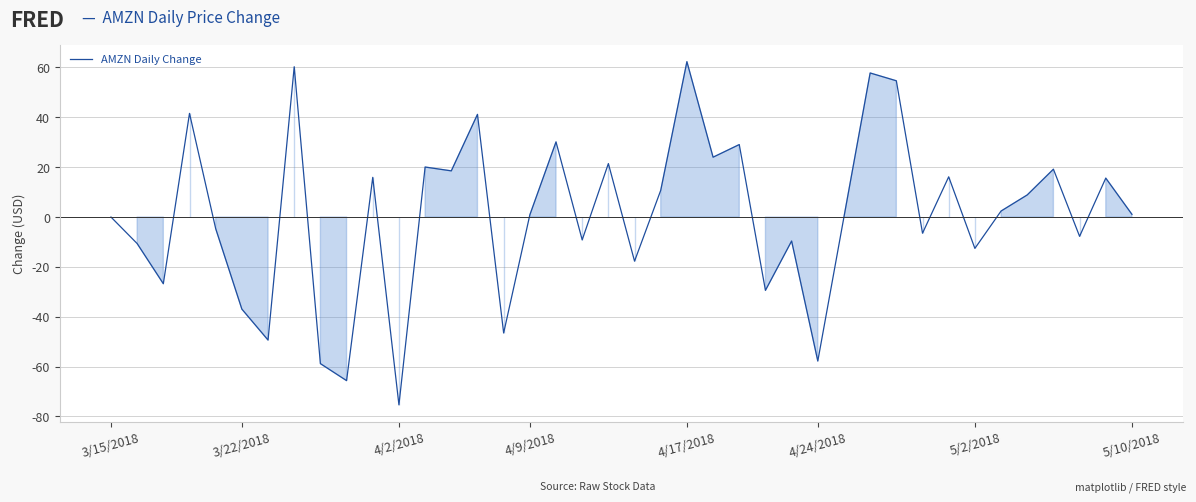

What is the smallest value displayed?

-75.3